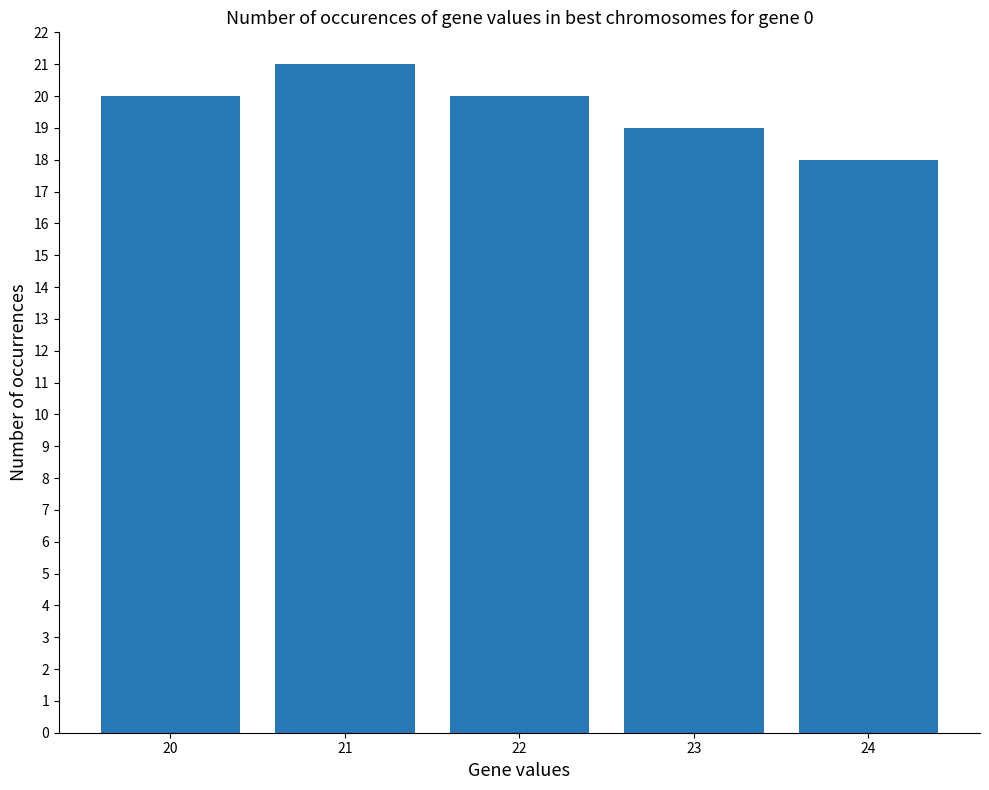

What is the sum of all values?

98